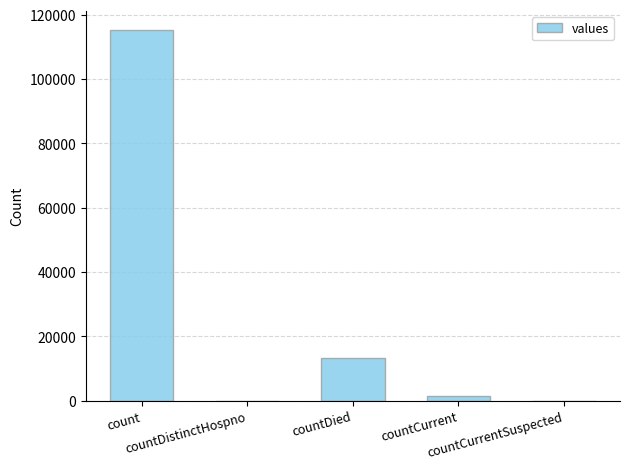

What is the greatest value displayed?

115379